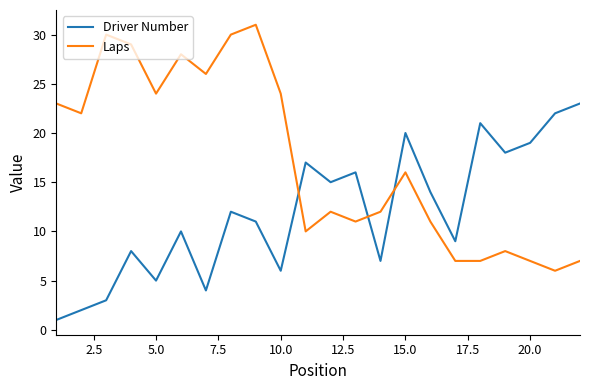

How many values in the Driver Number series are below 12?

11